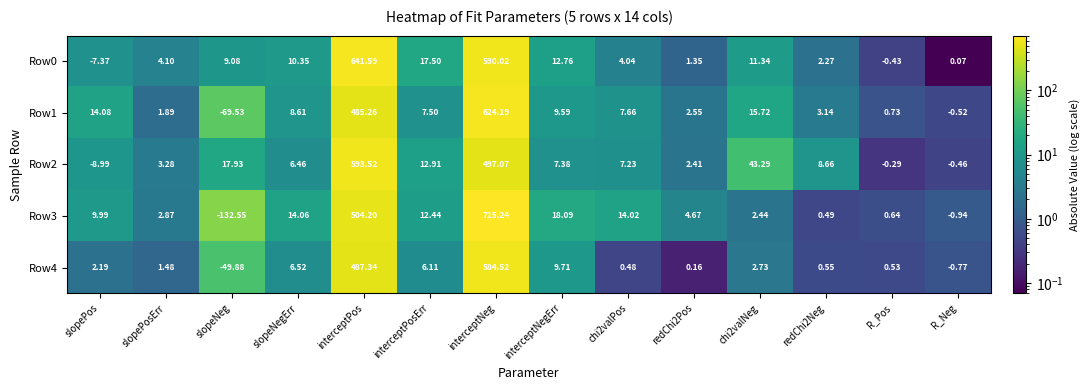

How many series are shown in this chart?

5